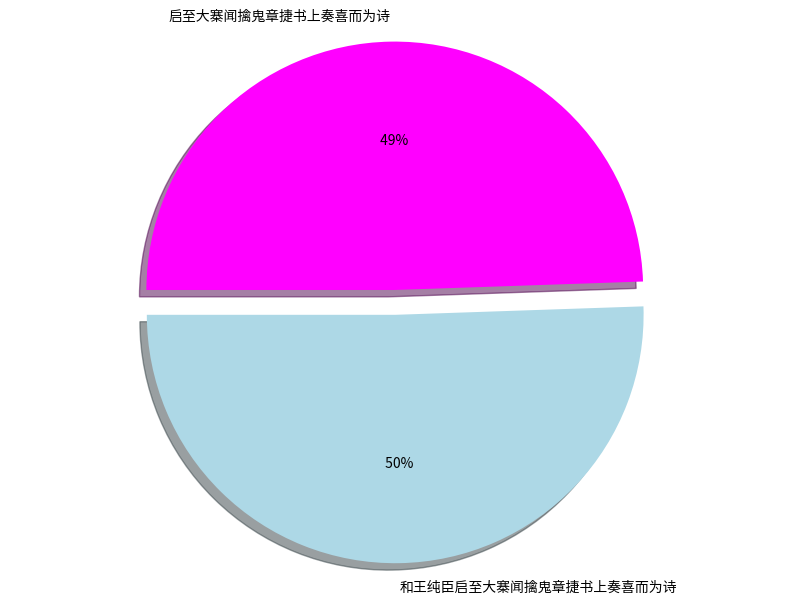

To the nearest percent, what percentage of the pie is 启至大寨闻擒鬼章捷书上奏喜而为诗?

49%